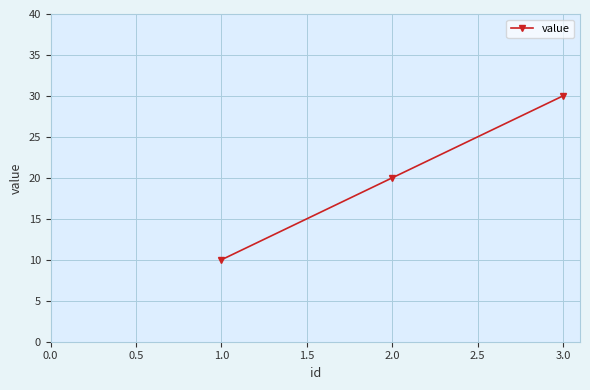

What is the change in value from 1.0 to 2.0?

+10